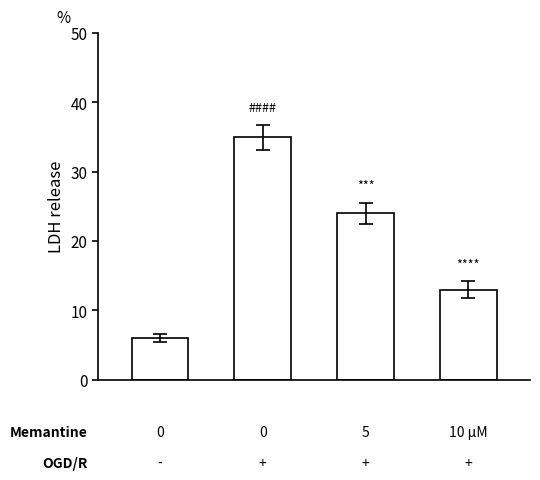

How many categories are shown in the chart?

4